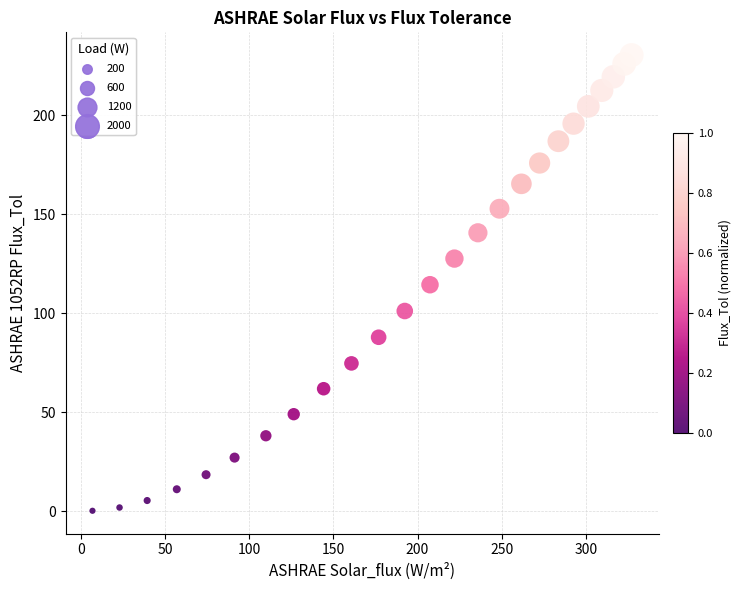

What is the range of X values (max minus min)?

320.6